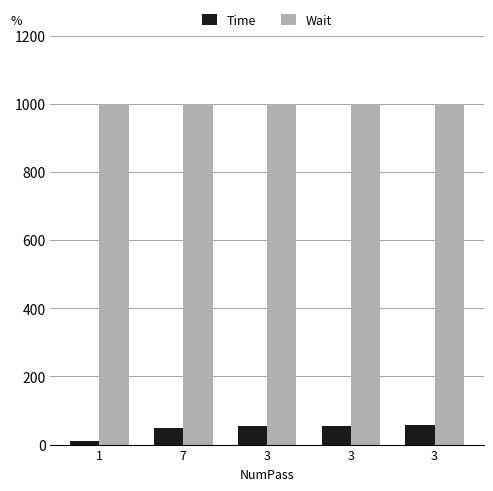

What is the label of the 2nd bar from the right?

3